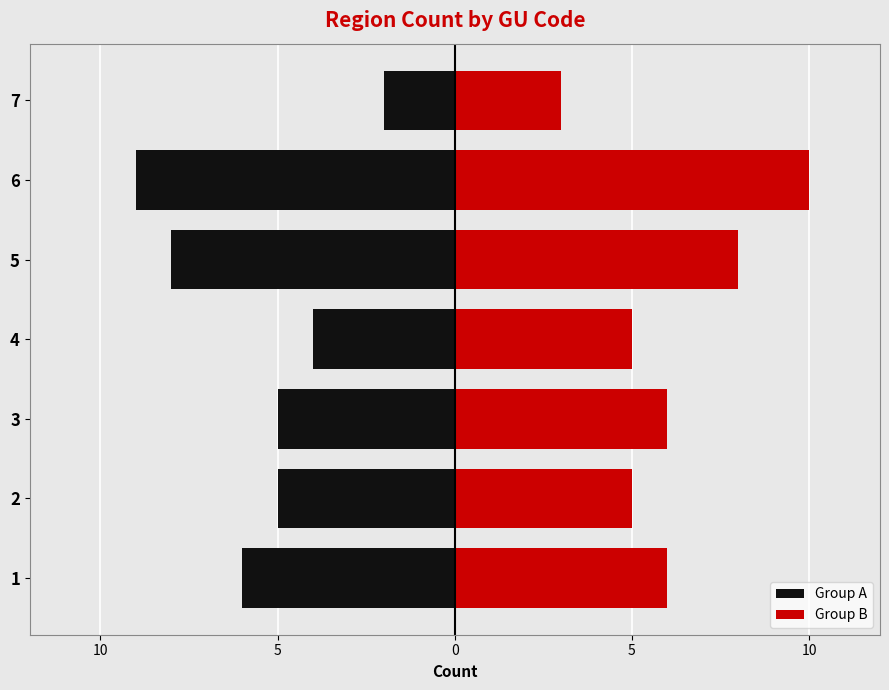

What is the average value of the Group B series?

6